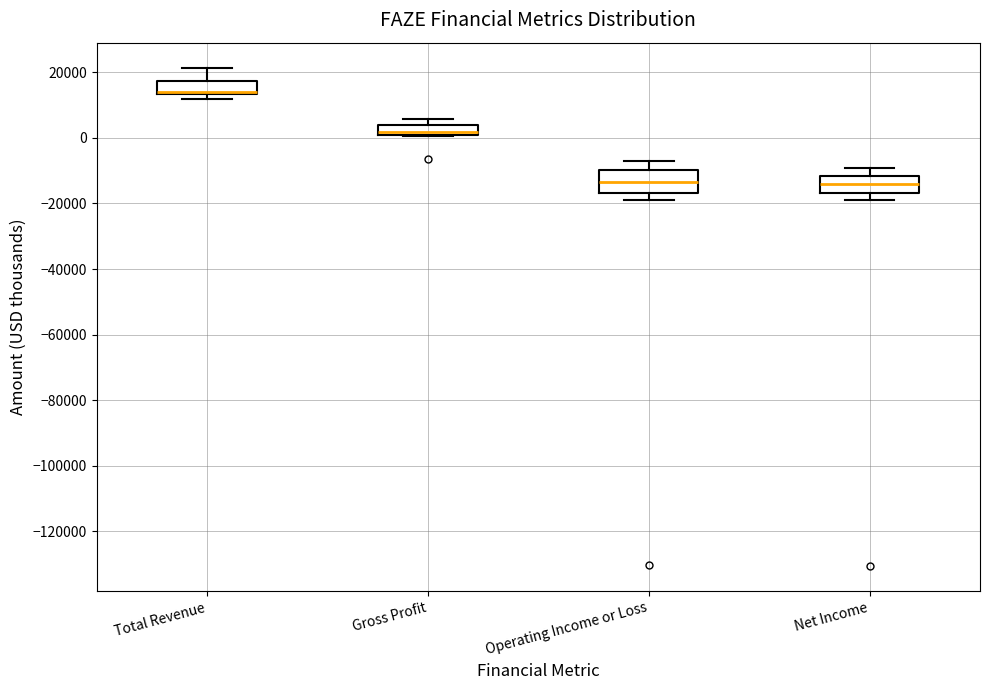

Where is the lower edge of the box for Operating Income or Loss on the y-axis? The values are not printed on the chart, so give them approximately, as read against the axis.

-16000